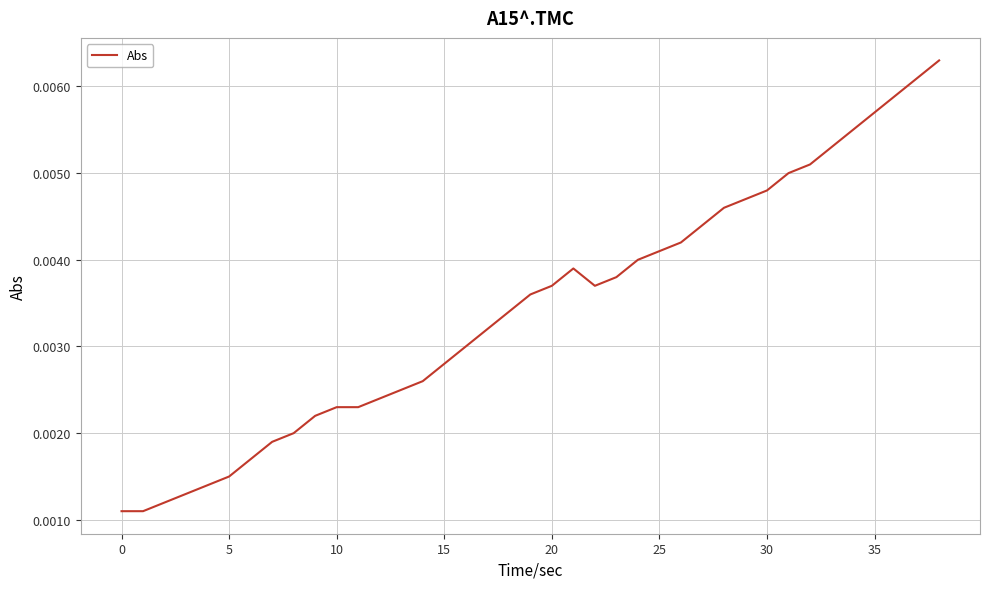

Does the chart display data point markers on the line(s)?

No